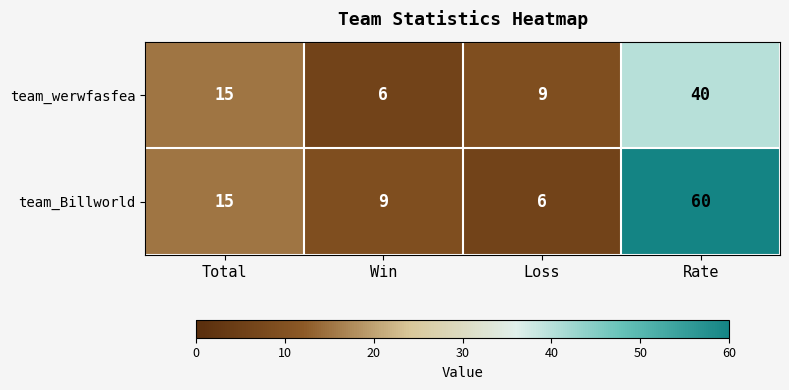

What is the difference between the highest and lowest values at Loss?

3